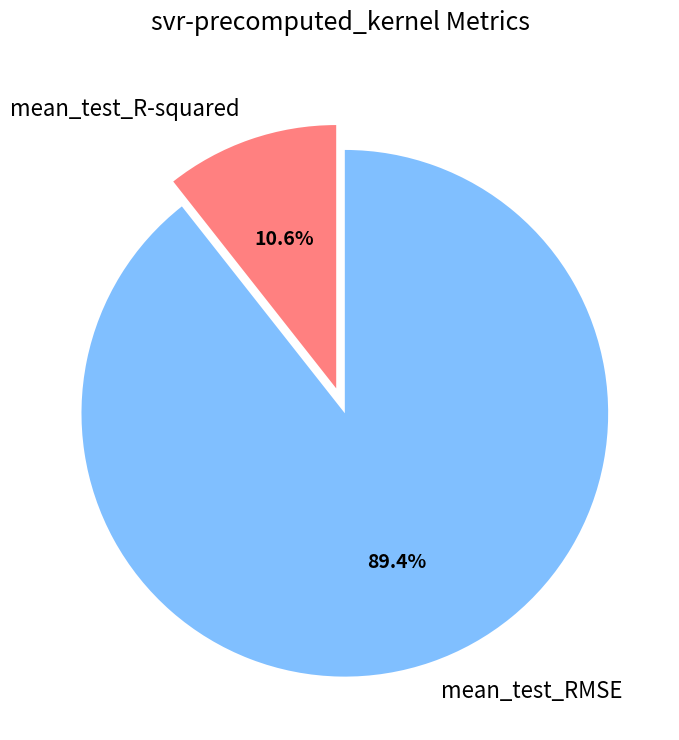

How many segments does this pie chart have?

2